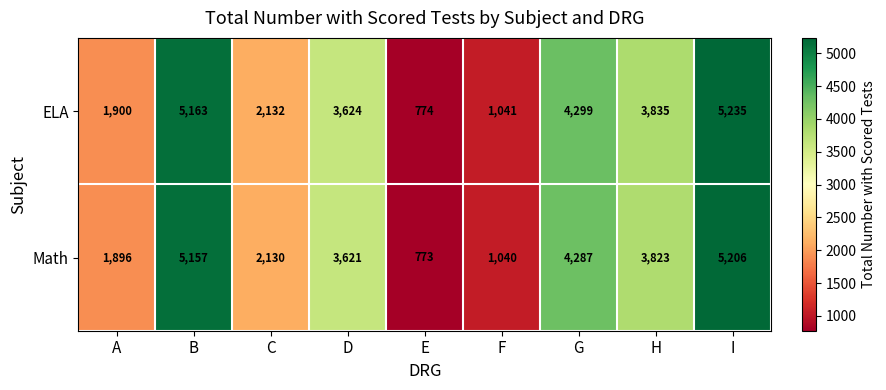

How many categories are shown in the chart?

9